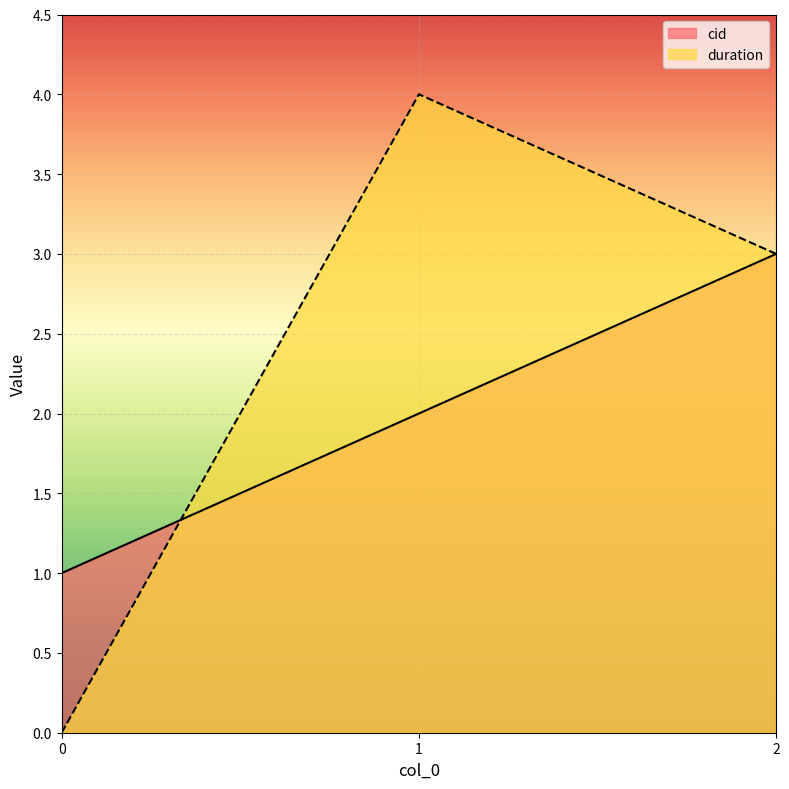

Is it true that duration equals 4 at 2?

False